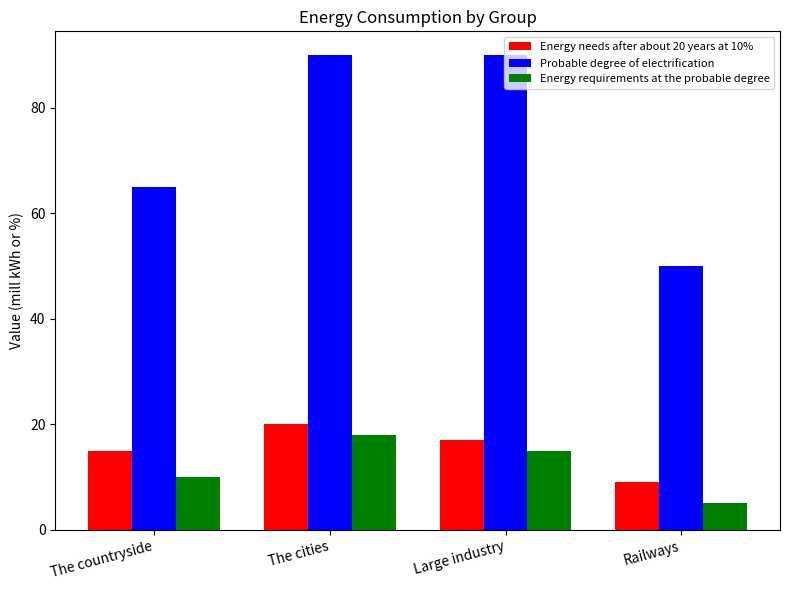

Reading left to right, what are all the values shown in this chart?

Energy needs after about 20 years at 10%: 15	20	17	9
Probable degree of electrification: 65	90	90	50
Energy requirements at the probable degree: 10	18	15	5